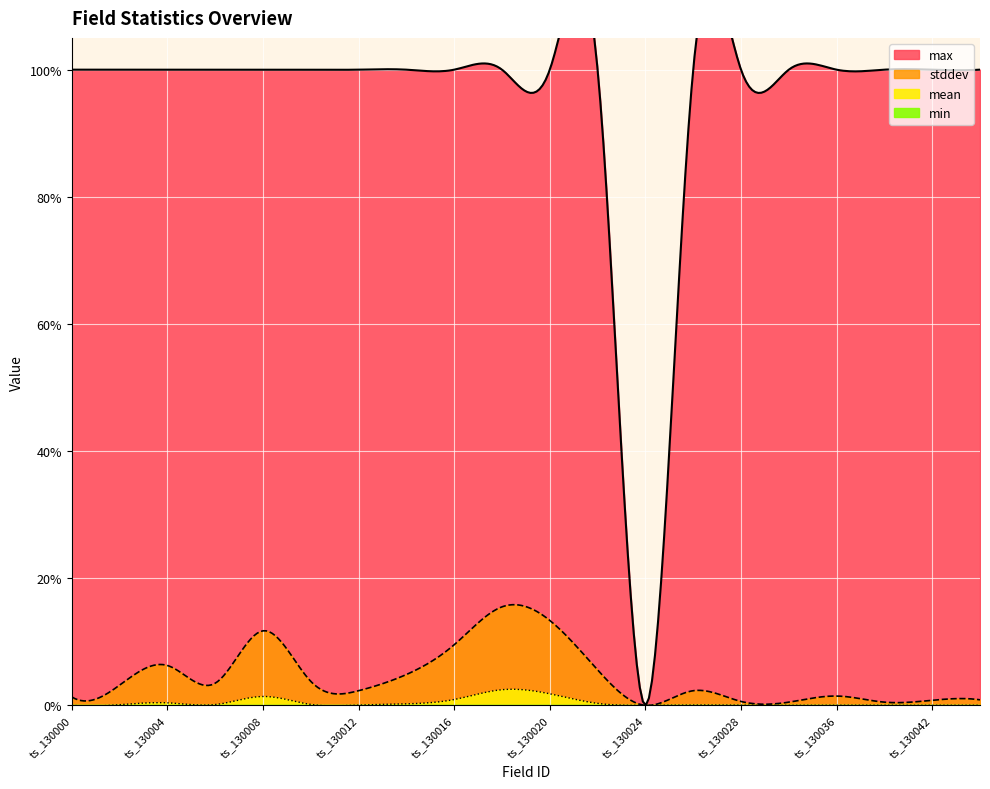

The min series shows 0.0 at ts_130004. True or false?

True